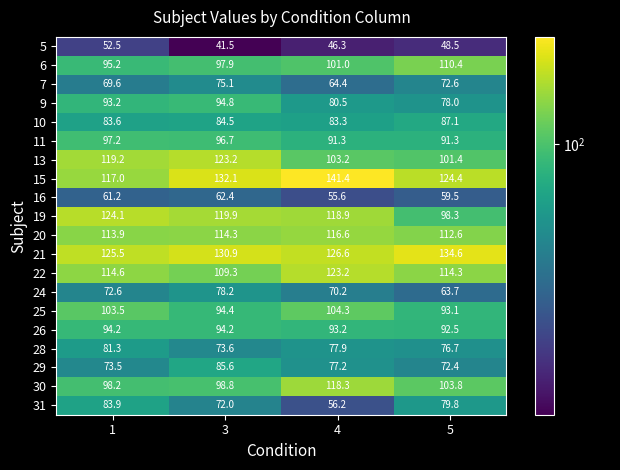

What is the maximum value shown in the chart?

141.4